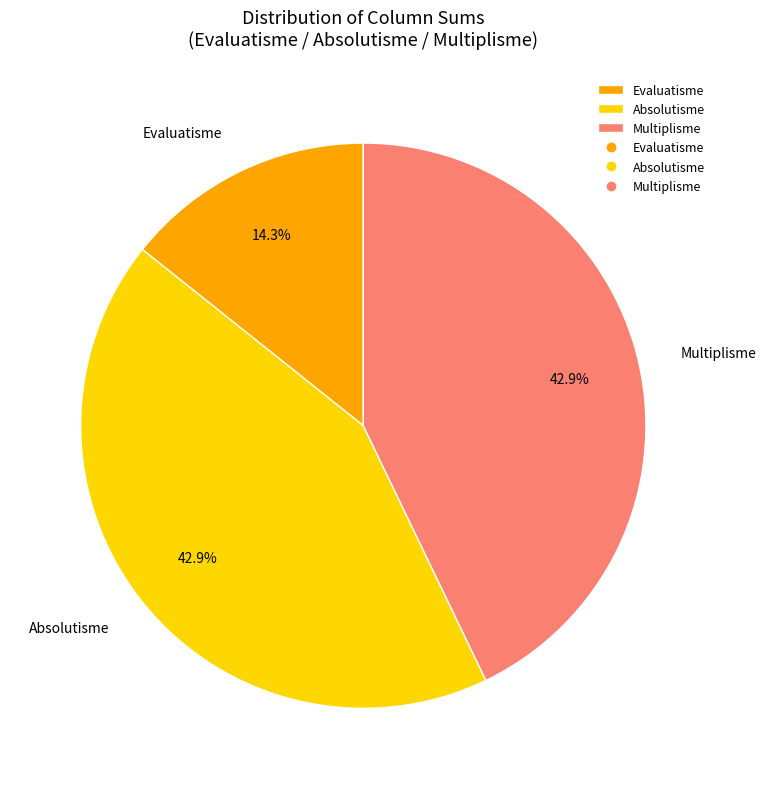

How many slices are in this pie chart?

3